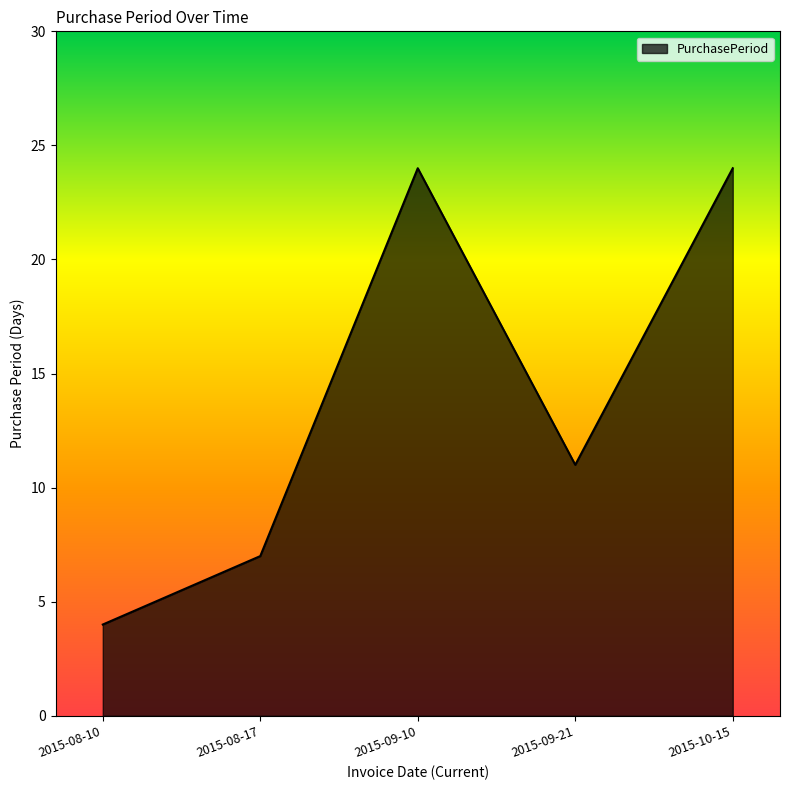

At which label is the value closest to 14?

2015-09-21